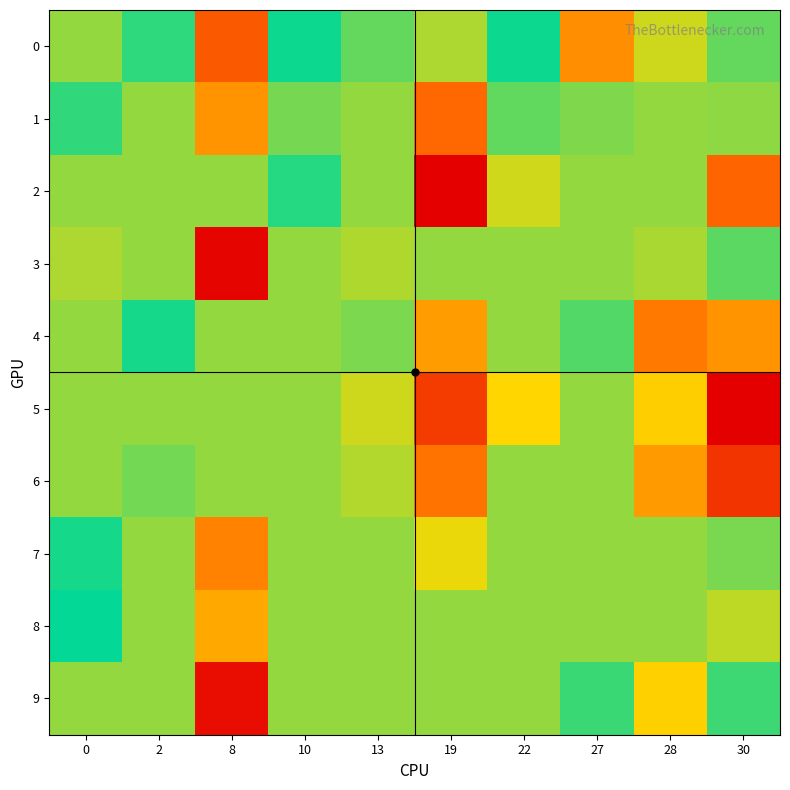

At how many categories does at least one series exceed 0?

7